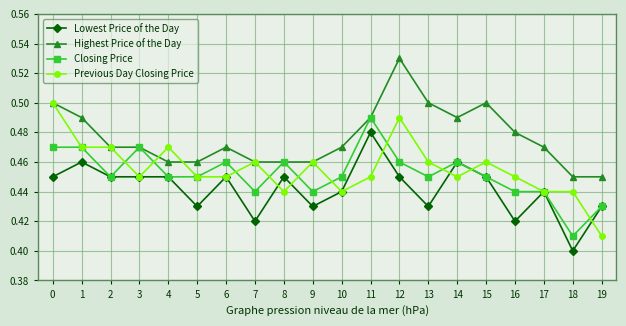

Between 5 and 13, which series saw the biggest shift?

Highest Price of the Day